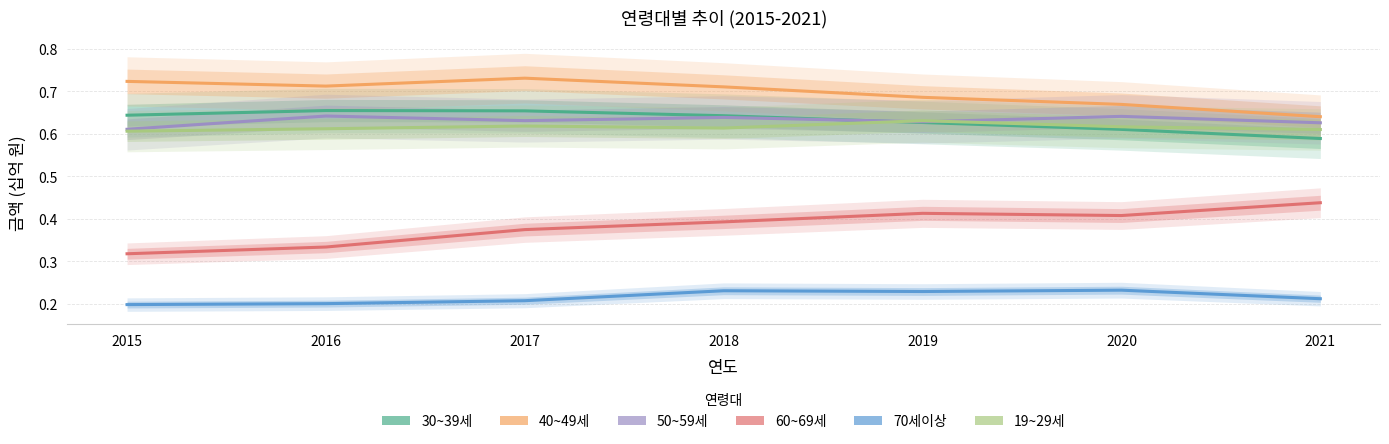

Is it true that 60~69세 equals 0.3 at 2015?

True